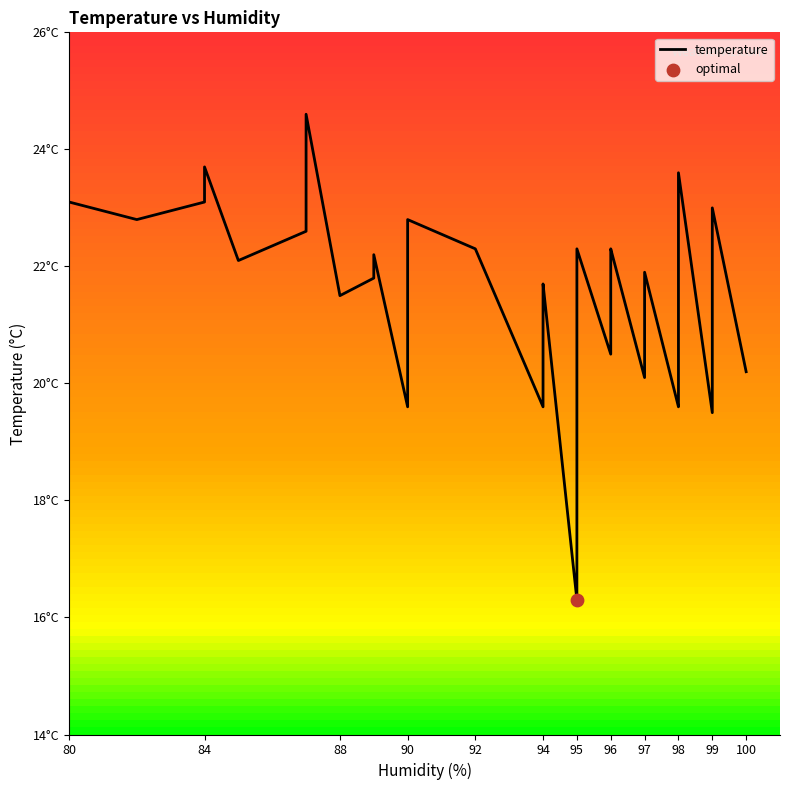

Which has a higher value, 36 or 96?

96